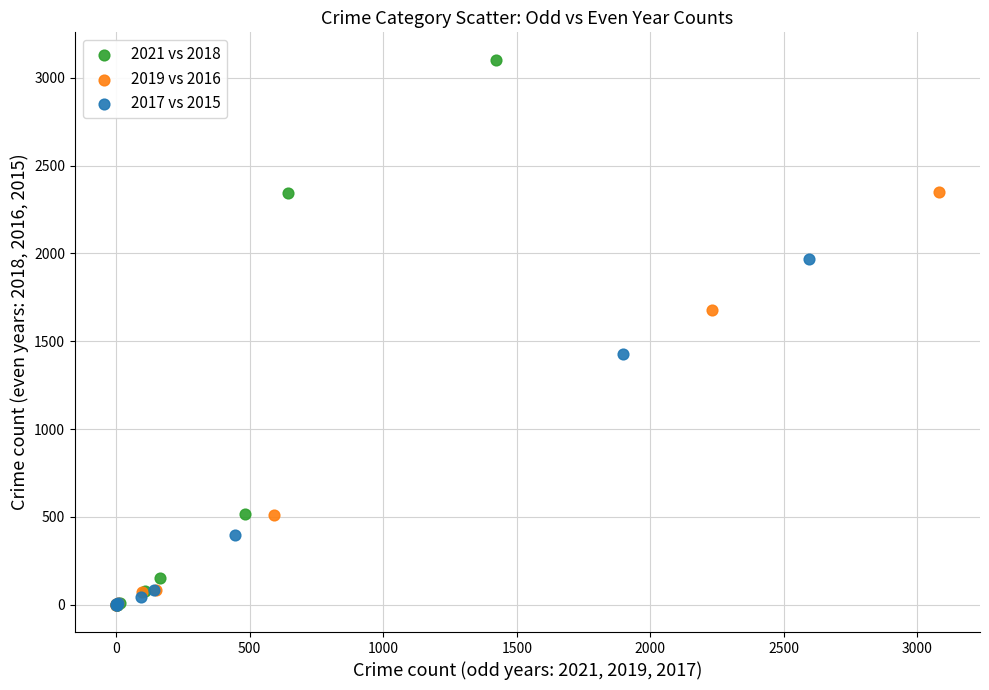

Which series has the widest spread of Y values?

2021 vs 2018